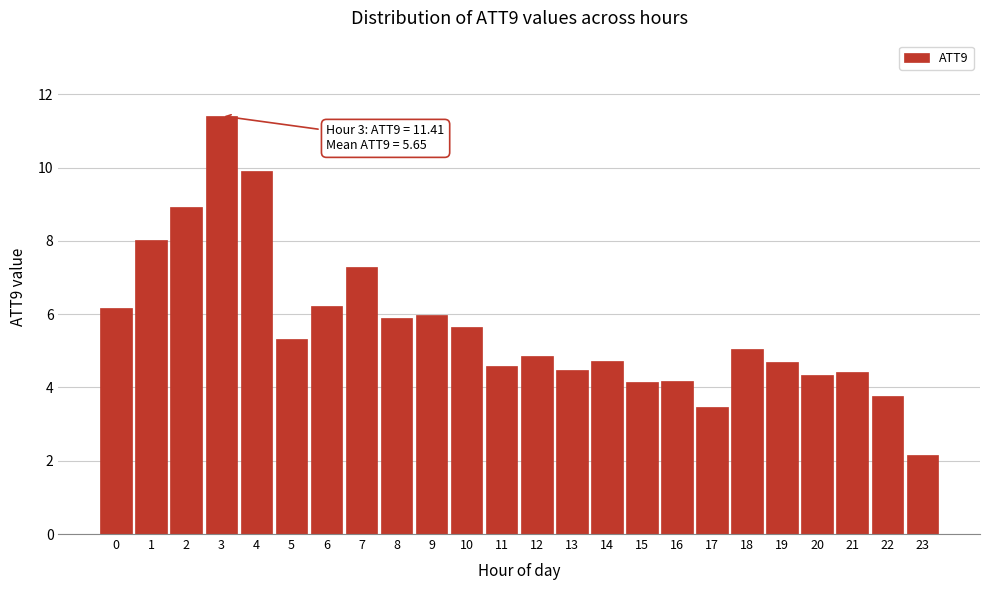

Reading left to right, what are all the values shown in this chart?

0=6.2	1=8.0	2=8.9	3=11.4	4=9.9	5=5.3	6=6.2	7=7.3	8=5.9	9=6.0	10=5.7	11=4.6	12=4.9	13=4.5	14=4.7	15=4.2	16=4.2	17=3.5	18=5.0	19=4.7	20=4.3	21=4.4	22=3.8	23=2.2